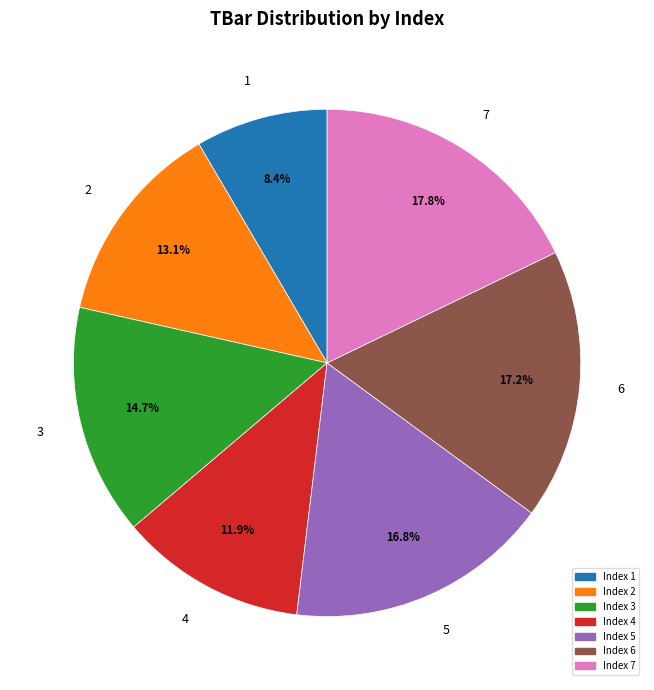

The 4 slice represents 4% of the pie. True or false?

False